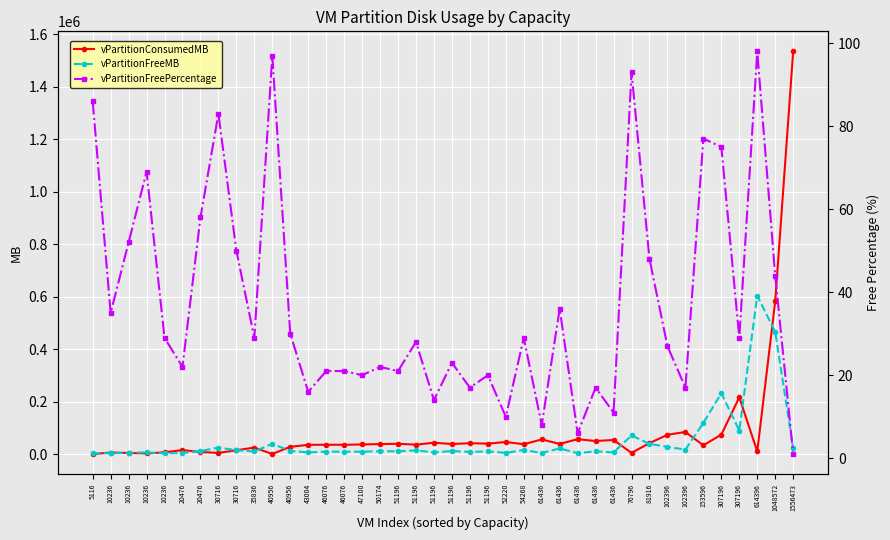

List the series in order of their peak value, highest first.

vPartitionConsumedMB, vPartitionFreeMB, vPartitionFreePercentage